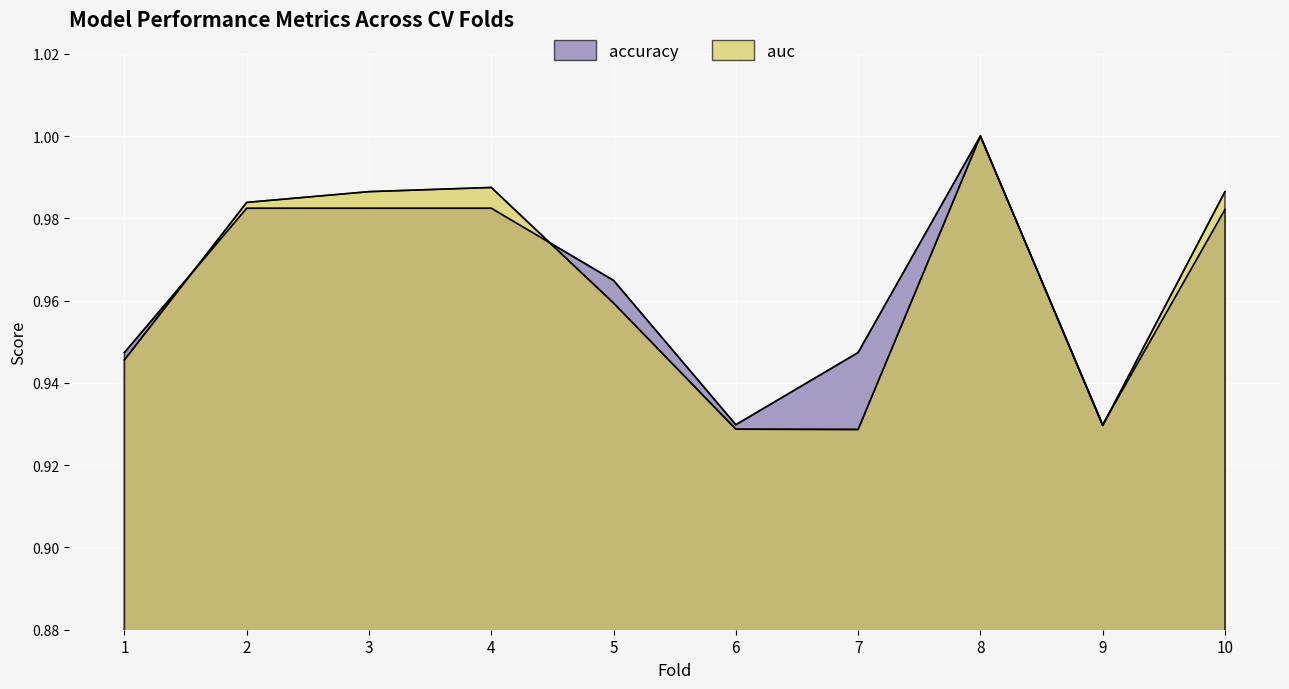

Where is auc nearest to the value 0?

7